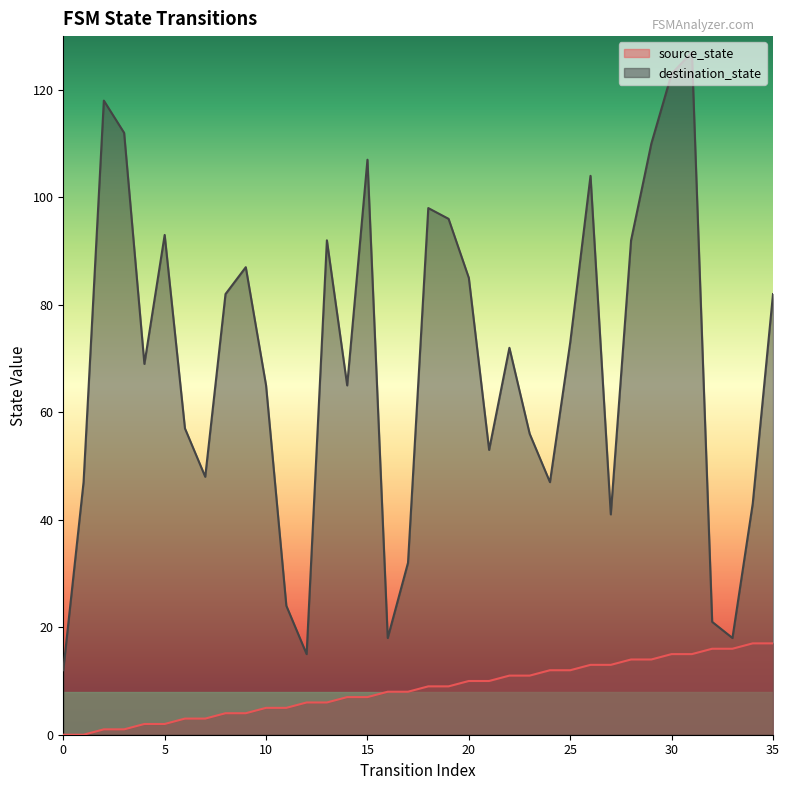

Which series changed the most between 6 and 13?

destination_state